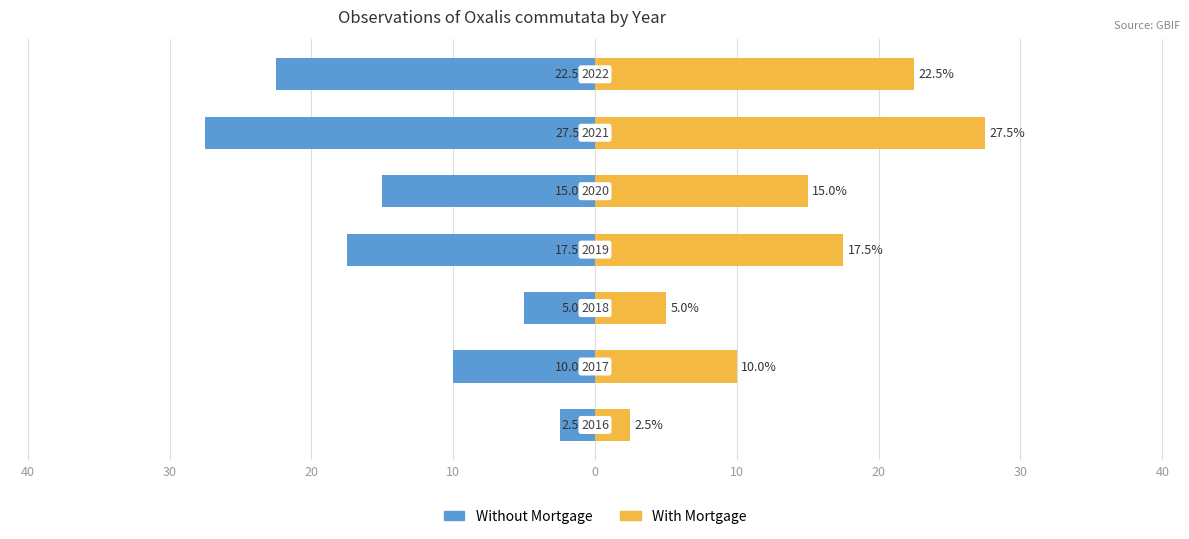

What is the highest value of the With Mortgage series?

27.5